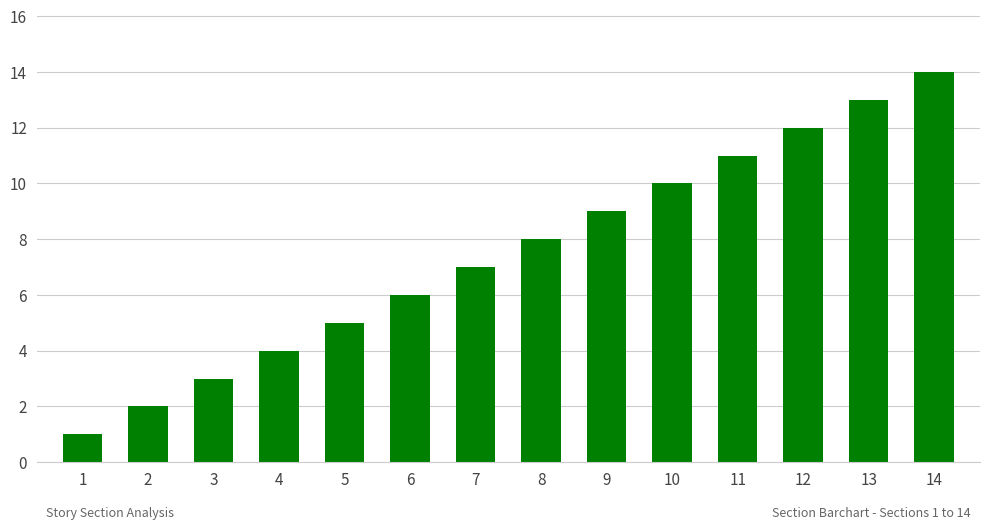

Rank the categories by value from lowest to highest.

1, 2, 3, 4, 5, 6, 7, 8, 9, 10, 11, 12, 13, 14